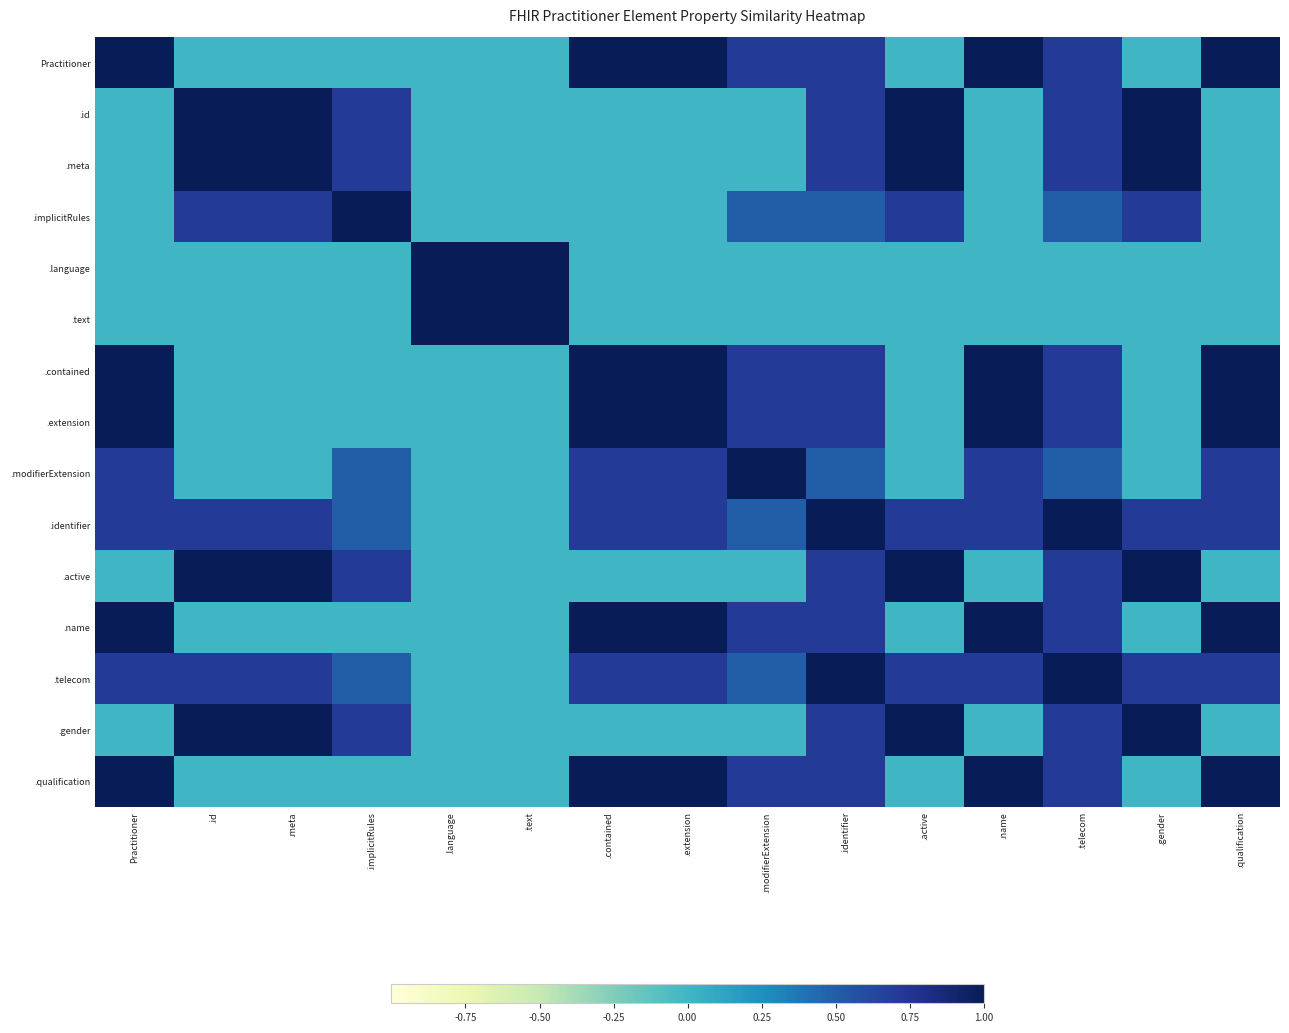

Reading left to right, extract all data points from this chart.

Practitioner: Practitioner=1.0	.id=0.0	.meta=0.0	.implicitRules=0.0	.language=0.0	.text=0.0	.contained=1.0	.extension=1.0	.modifierExtension=0.7	.identifier=0.7	.active=0.0	.name=1.0	.telecom=0.7	.gender=0.0	.qualification=1.0
.id: Practitioner=0.0	.id=1.0	.meta=1.0	.implicitRules=0.7	.language=0.0	.text=0.0	.contained=0.0	.extension=0.0	.modifierExtension=0.0	.identifier=0.7	.active=1.0	.name=0.0	.telecom=0.7	.gender=1.0	.qualification=0.0
.meta: Practitioner=0.0	.id=1.0	.meta=1.0	.implicitRules=0.7	.language=0.0	.text=0.0	.contained=0.0	.extension=0.0	.modifierExtension=0.0	.identifier=0.7	.active=1.0	.name=0.0	.telecom=0.7	.gender=1.0	.qualification=0.0
.implicitRules: Practitioner=0.0	.id=0.7	.meta=0.7	.implicitRules=1.0	.language=0.0	.text=0.0	.contained=0.0	.extension=0.0	.modifierExtension=0.5	.identifier=0.5	.active=0.7	.name=0.0	.telecom=0.5	.gender=0.7	.qualification=0.0
.language: Practitioner=0.0	.id=0.0	.meta=0.0	.implicitRules=0.0	.language=1.0	.text=1.0	.contained=0.0	.extension=0.0	.modifierExtension=0.0	.identifier=0.0	.active=0.0	.name=0.0	.telecom=0.0	.gender=0.0	.qualification=0.0
.text: Practitioner=0.0	.id=0.0	.meta=0.0	.implicitRules=0.0	.language=1.0	.text=1.0	.contained=0.0	.extension=0.0	.modifierExtension=0.0	.identifier=0.0	.active=0.0	.name=0.0	.telecom=0.0	.gender=0.0	.qualification=0.0
.contained: Practitioner=1.0	.id=0.0	.meta=0.0	.implicitRules=0.0	.language=0.0	.text=0.0	.contained=1.0	.extension=1.0	.modifierExtension=0.7	.identifier=0.7	.active=0.0	.name=1.0	.telecom=0.7	.gender=0.0	.qualification=1.0
.extension: Practitioner=1.0	.id=0.0	.meta=0.0	.implicitRules=0.0	.language=0.0	.text=0.0	.contained=1.0	.extension=1.0	.modifierExtension=0.7	.identifier=0.7	.active=0.0	.name=1.0	.telecom=0.7	.gender=0.0	.qualification=1.0
.modifierExtension: Practitioner=0.7	.id=0.0	.meta=0.0	.implicitRules=0.5	.language=0.0	.text=0.0	.contained=0.7	.extension=0.7	.modifierExtension=1.0	.identifier=0.5	.active=0.0	.name=0.7	.telecom=0.5	.gender=0.0	.qualification=0.7
.identifier: Practitioner=0.7	.id=0.7	.meta=0.7	.implicitRules=0.5	.language=0.0	.text=0.0	.contained=0.7	.extension=0.7	.modifierExtension=0.5	.identifier=1.0	.active=0.7	.name=0.7	.telecom=1.0	.gender=0.7	.qualification=0.7
.active: Practitioner=0.0	.id=1.0	.meta=1.0	.implicitRules=0.7	.language=0.0	.text=0.0	.contained=0.0	.extension=0.0	.modifierExtension=0.0	.identifier=0.7	.active=1.0	.name=0.0	.telecom=0.7	.gender=1.0	.qualification=0.0
.name: Practitioner=1.0	.id=0.0	.meta=0.0	.implicitRules=0.0	.language=0.0	.text=0.0	.contained=1.0	.extension=1.0	.modifierExtension=0.7	.identifier=0.7	.active=0.0	.name=1.0	.telecom=0.7	.gender=0.0	.qualification=1.0
.telecom: Practitioner=0.7	.id=0.7	.meta=0.7	.implicitRules=0.5	.language=0.0	.text=0.0	.contained=0.7	.extension=0.7	.modifierExtension=0.5	.identifier=1.0	.active=0.7	.name=0.7	.telecom=1.0	.gender=0.7	.qualification=0.7
.gender: Practitioner=0.0	.id=1.0	.meta=1.0	.implicitRules=0.7	.language=0.0	.text=0.0	.contained=0.0	.extension=0.0	.modifierExtension=0.0	.identifier=0.7	.active=1.0	.name=0.0	.telecom=0.7	.gender=1.0	.qualification=0.0
.qualification: Practitioner=1.0	.id=0.0	.meta=0.0	.implicitRules=0.0	.language=0.0	.text=0.0	.contained=1.0	.extension=1.0	.modifierExtension=0.7	.identifier=0.7	.active=0.0	.name=1.0	.telecom=0.7	.gender=0.0	.qualification=1.0